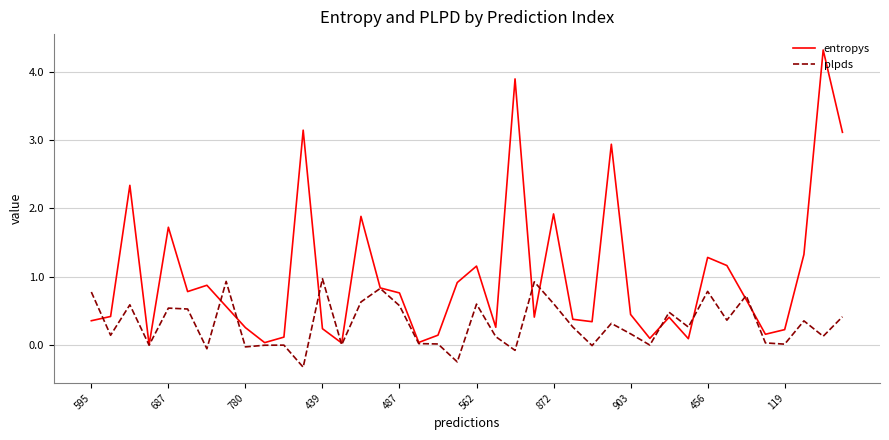

List the series in order of their peak value, lowest first.

plpds, entropys